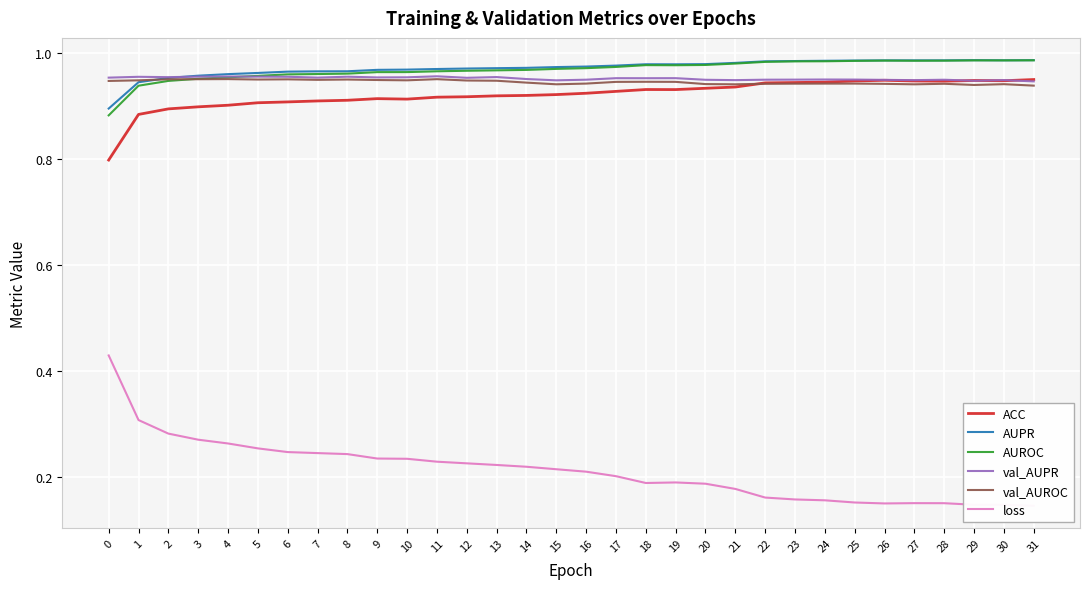

Which label corresponds to the smallest value in the chart?

31